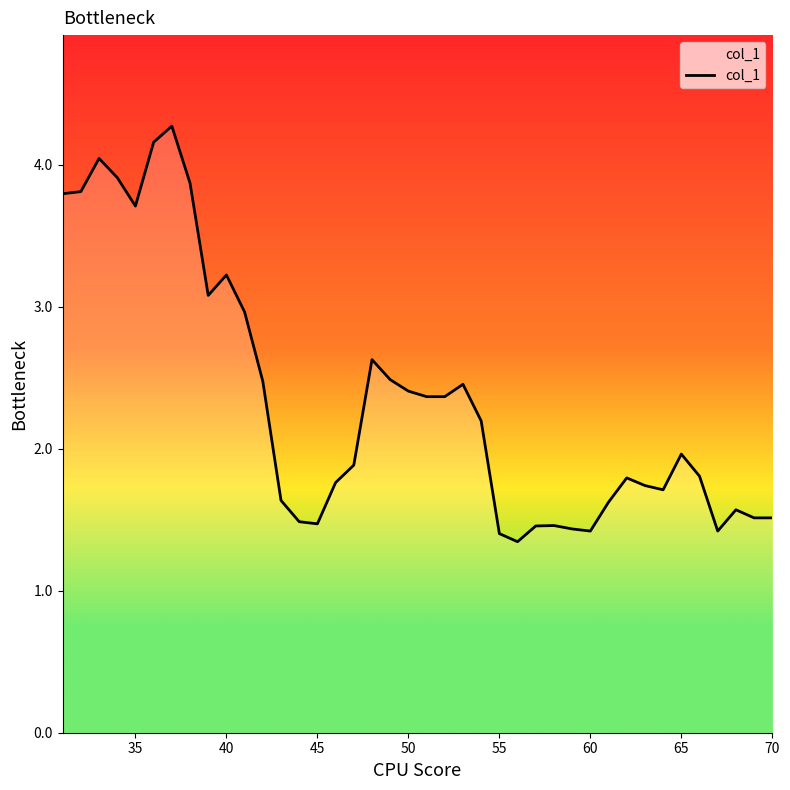

Count the number of categories in the chart.

40